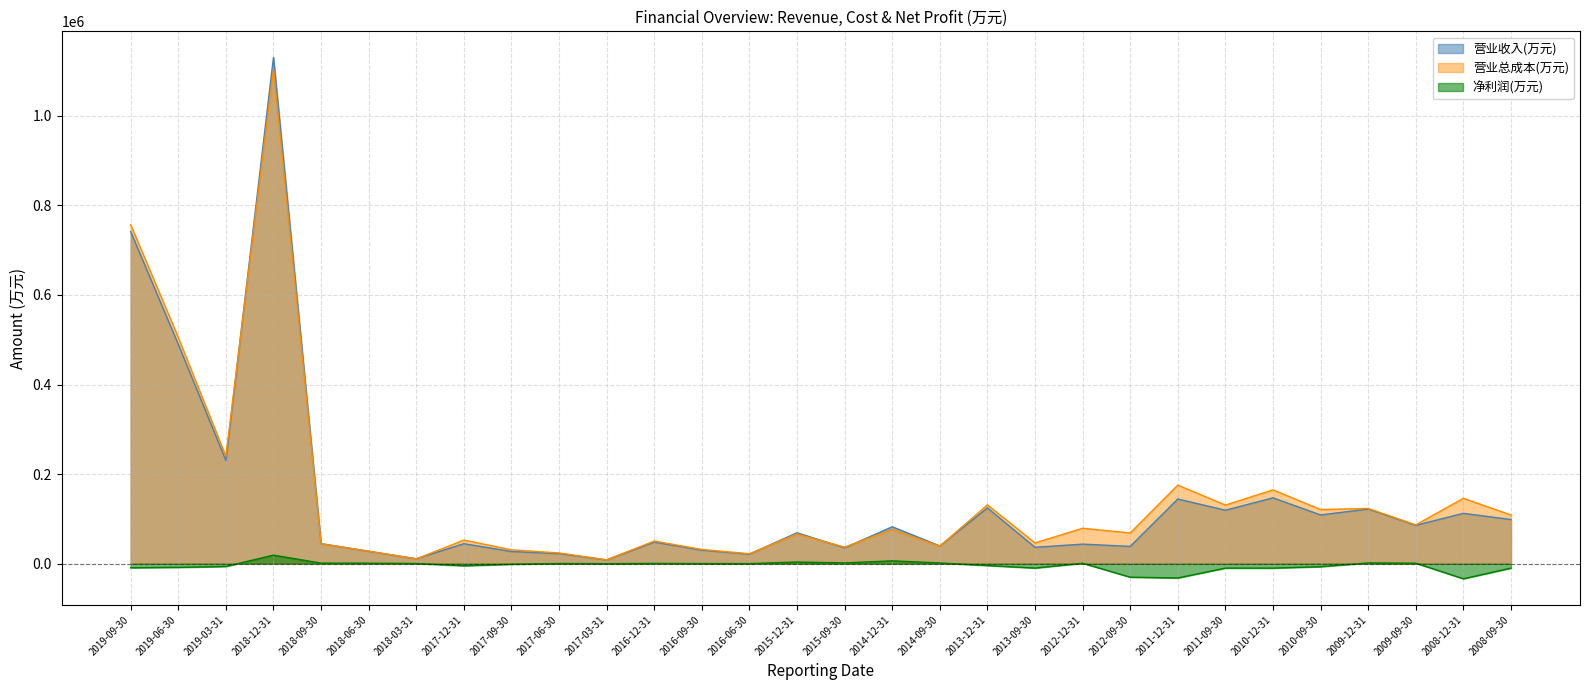

True or false: 净利润(万元) and 营业总成本(万元) intersect in this chart.

False